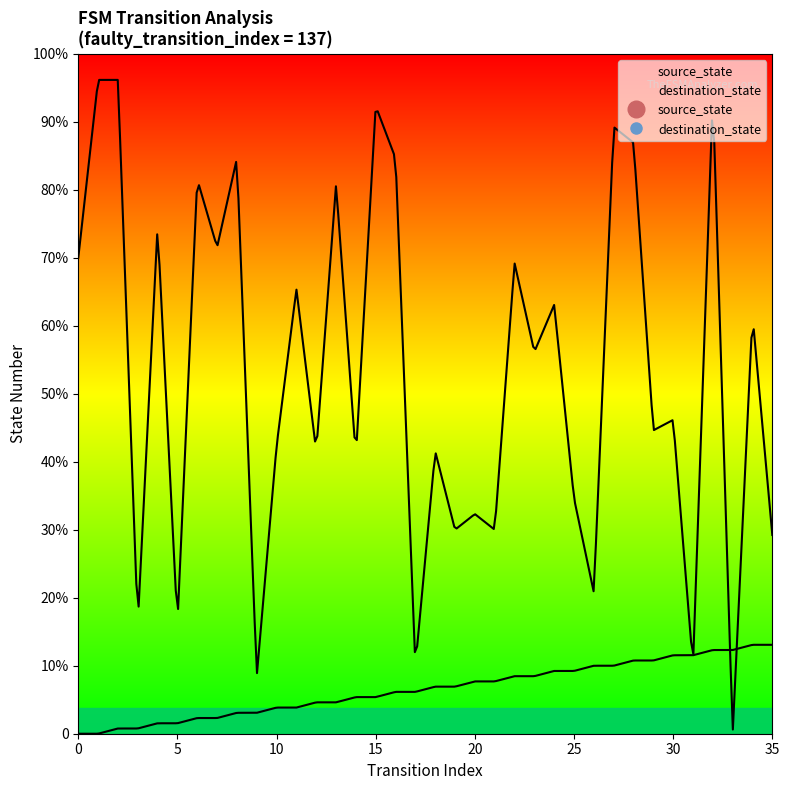

What is the difference between the second highest and minimum values in the source_state series?

17